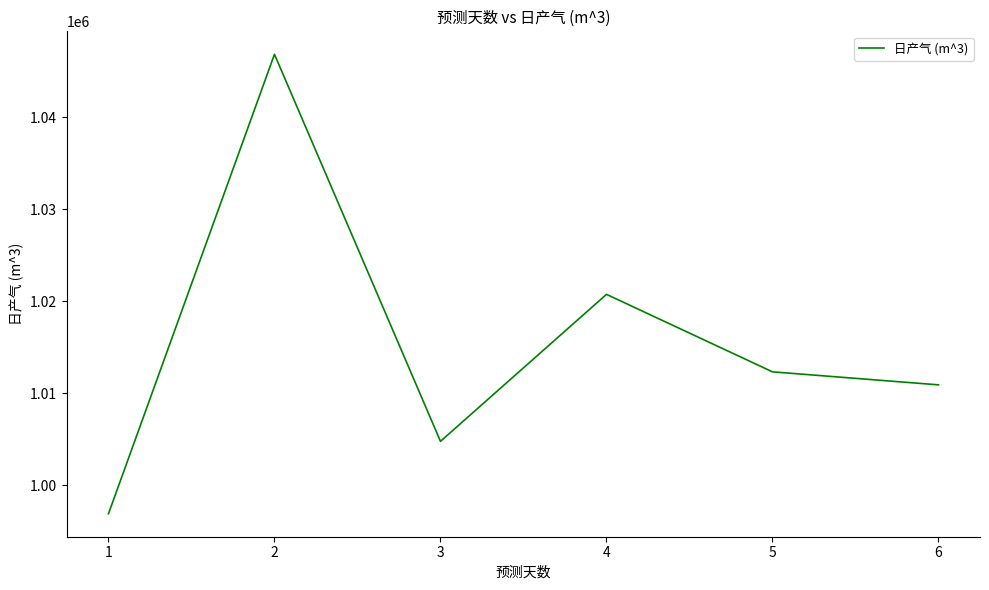

How many interior local peaks (higher than both neighbors) does the data have?

2